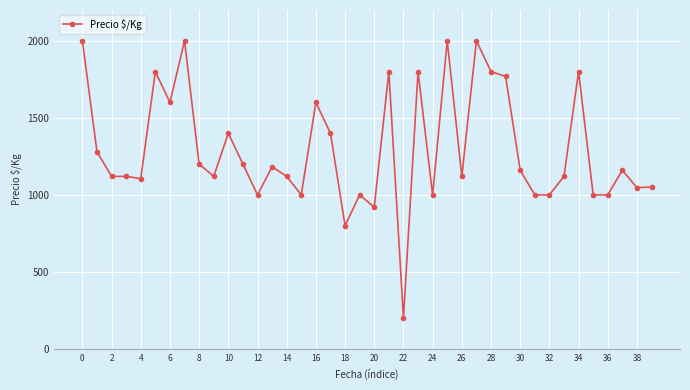

What is the difference between the second highest and second lowest values?

1200